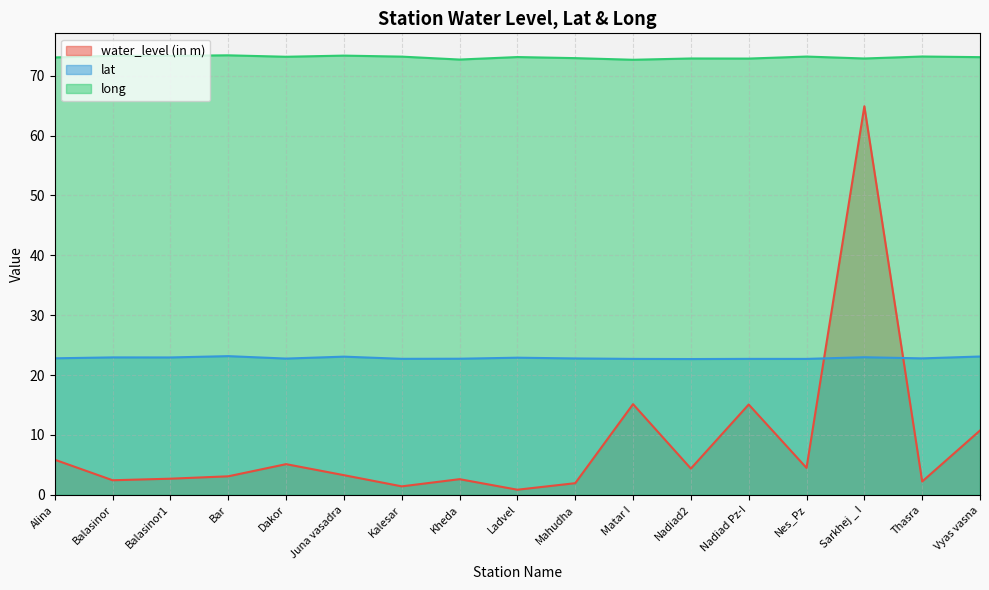

The long series shows 73.1 at Ladvel. True or false?

True